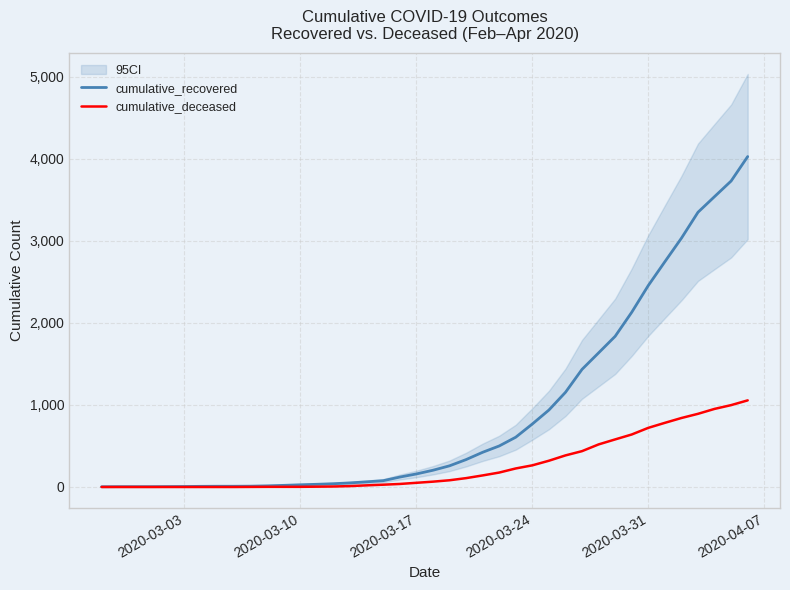

What is the difference between the maximum and minimum values in the cumulative_recovered series?

4025